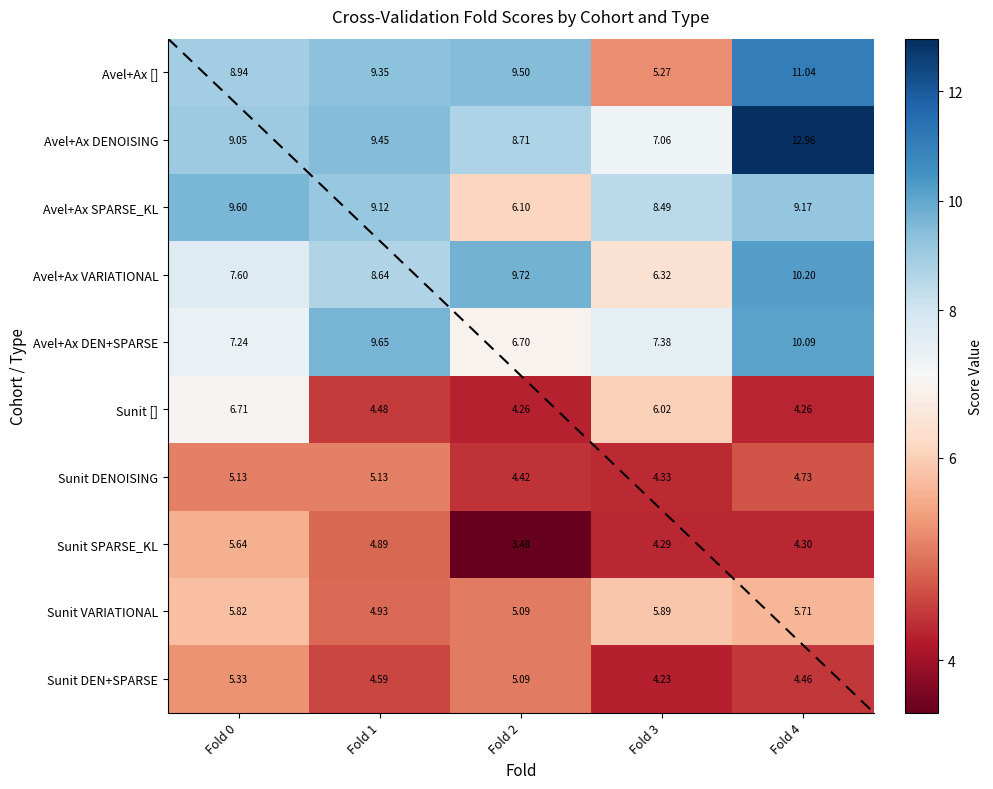

Where does the Avel+Ax SPARSE_KL series first go above 9?

Fold 0